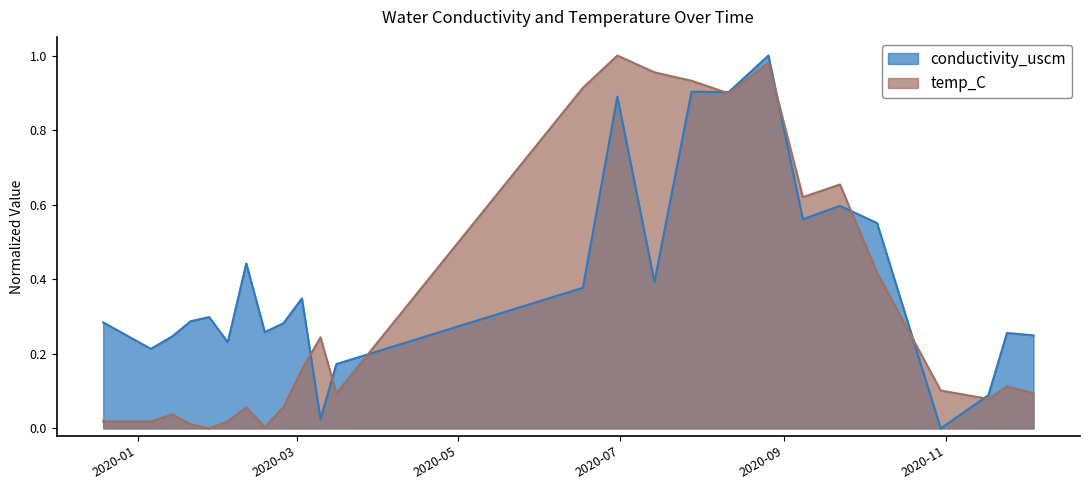

Rank the series at 2020-08-11 from lowest to highest value.

temp_C, conductivity_uscm